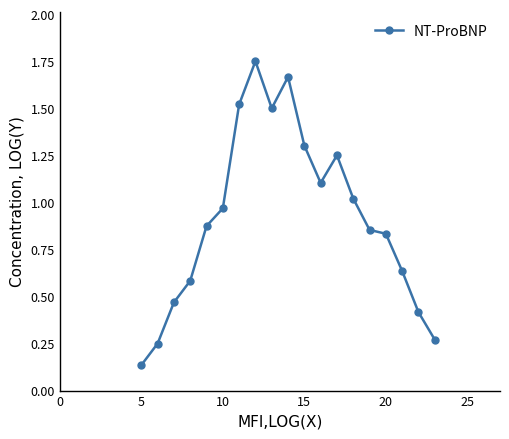

True or false: there are more than 0 points higher than both neighbors.

True